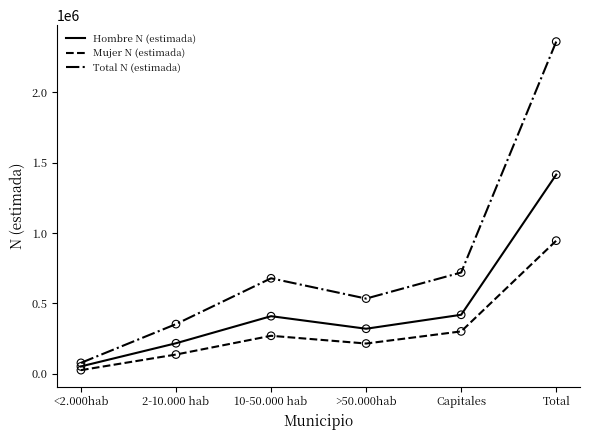

Which series has the largest total across all categories?

Total N (estimada)